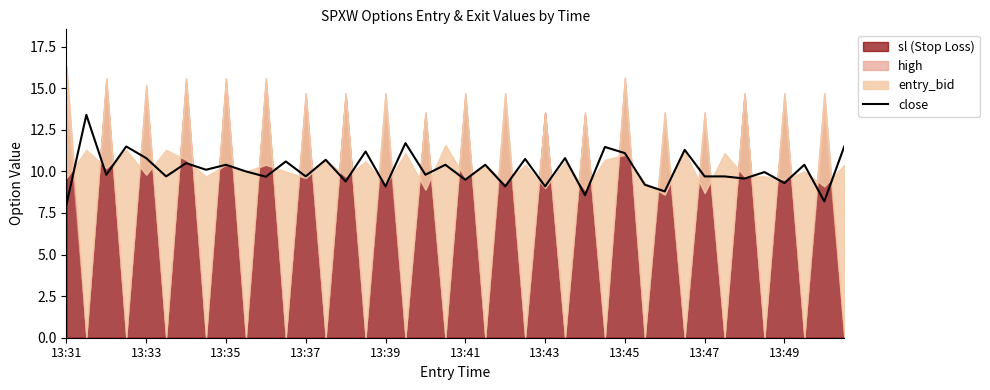

What is the maximum value for close?

13.4